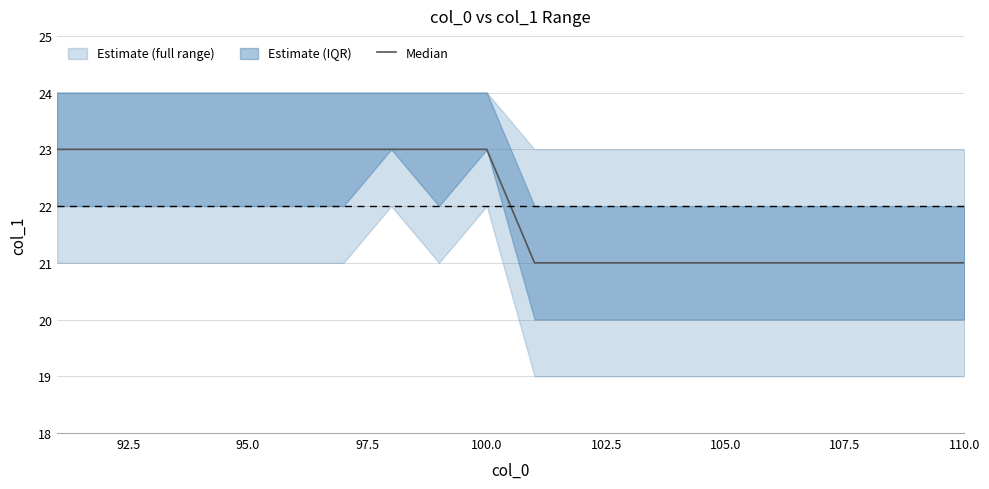

What is the difference between the maximum and minimum values?

2